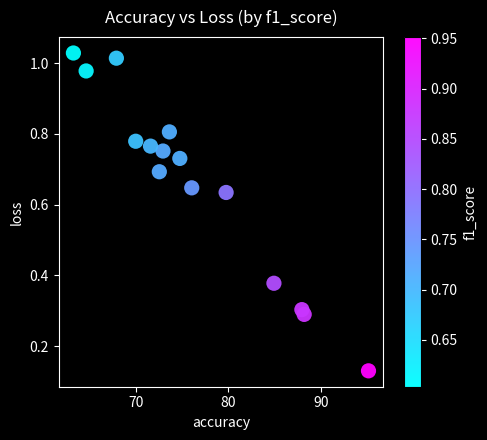

What is the range of Y values (max minus min)?

0.9